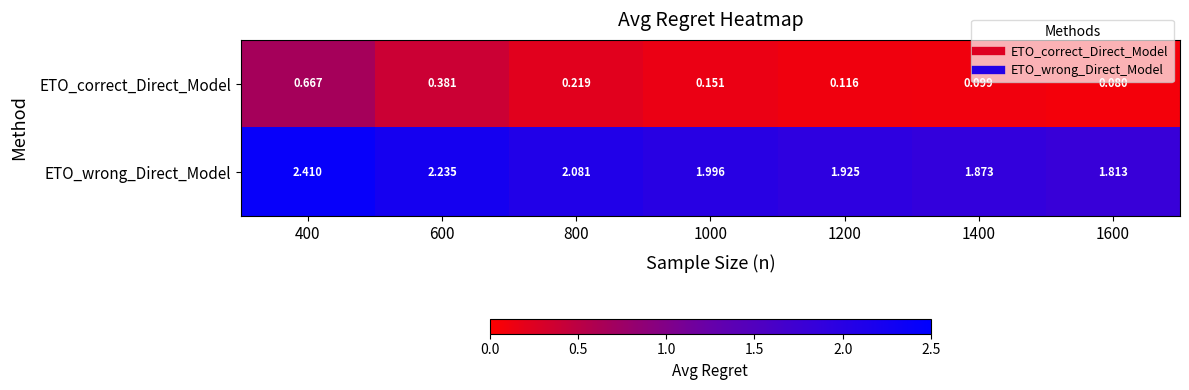

Which series changed the most between 600 and 800?

ETO_correct_Direct_Model